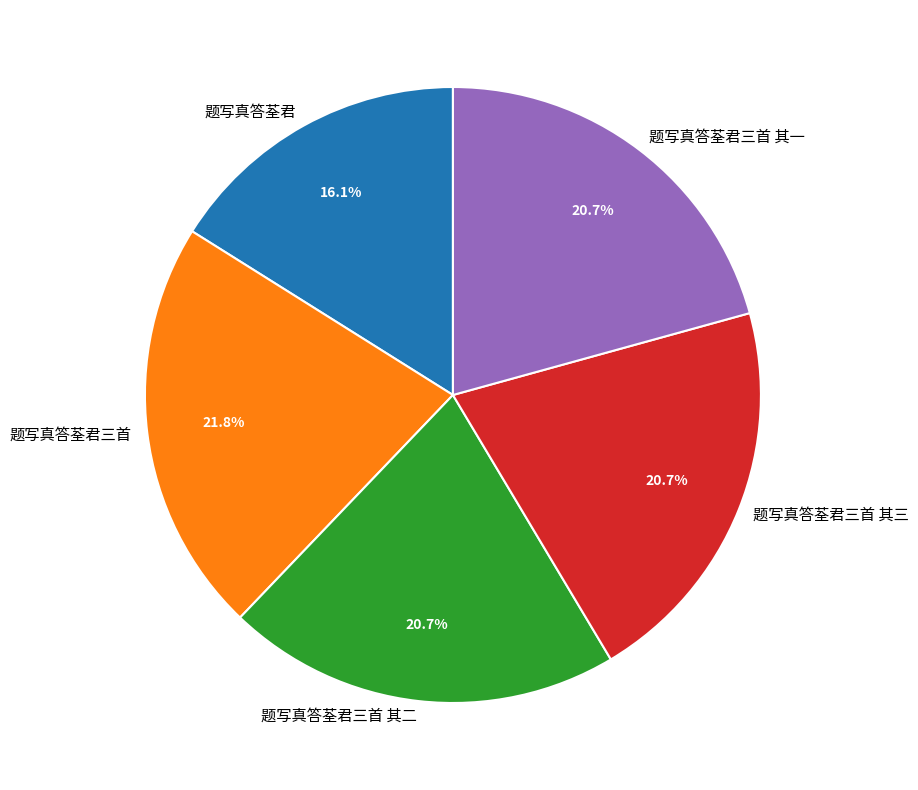

Which category has the smallest portion of the pie?

题写真答荃君